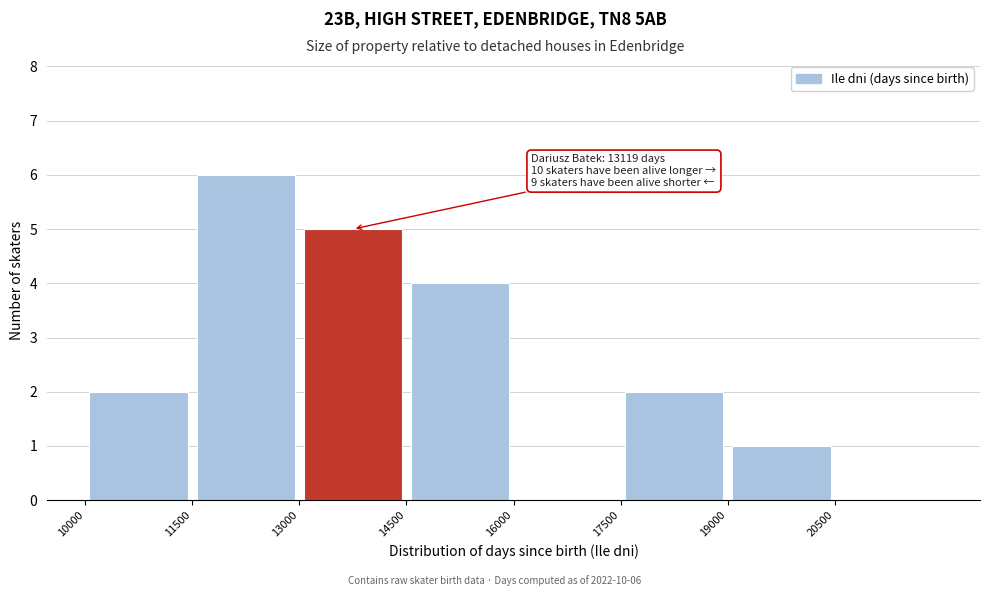

Over which range of the x-axis is the bar tallest?

11500 to 13000